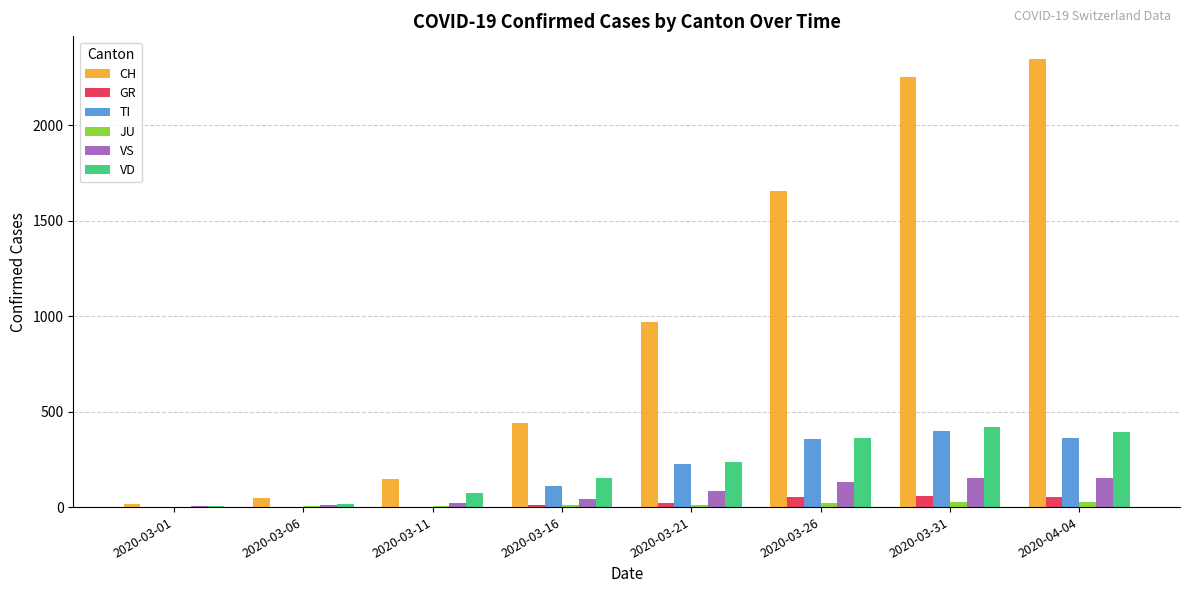

What is the greatest value displayed?

2349